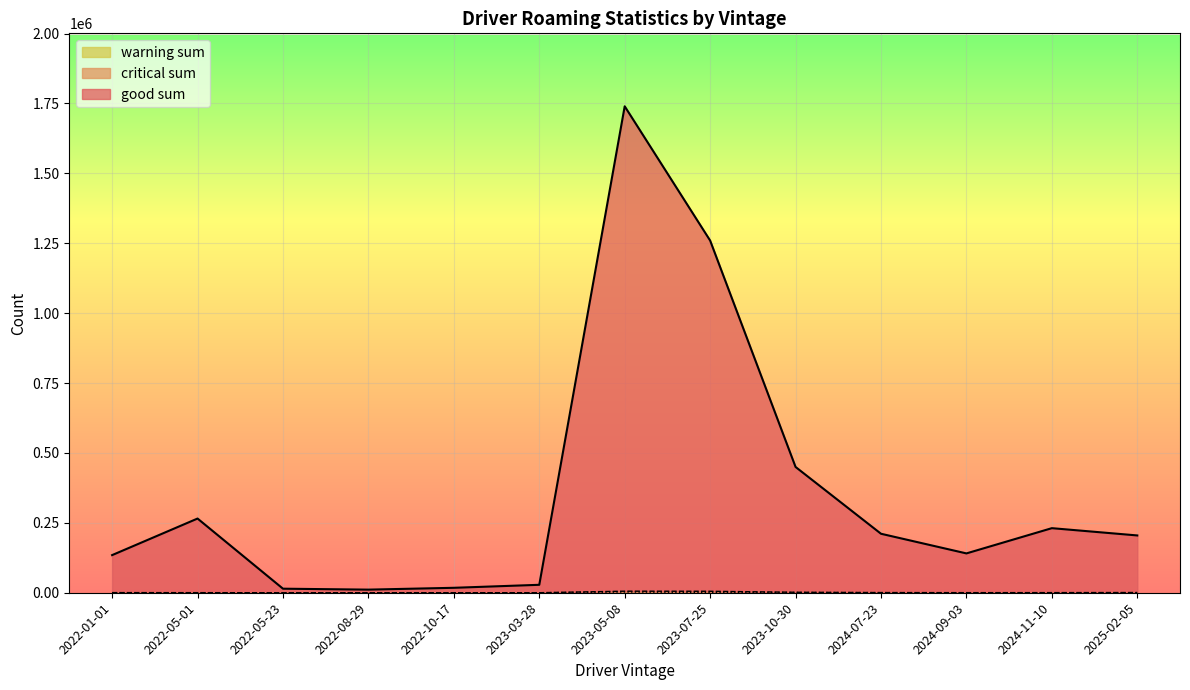

List the labels in order of good sum value, largest first.

2023-05-08, 2023-07-25, 2023-10-30, 2022-05-01, 2024-11-10, 2024-07-23, 2025-02-05, 2024-09-03, 2022-01-01, 2023-03-28, 2022-10-17, 2022-05-23, 2022-08-29